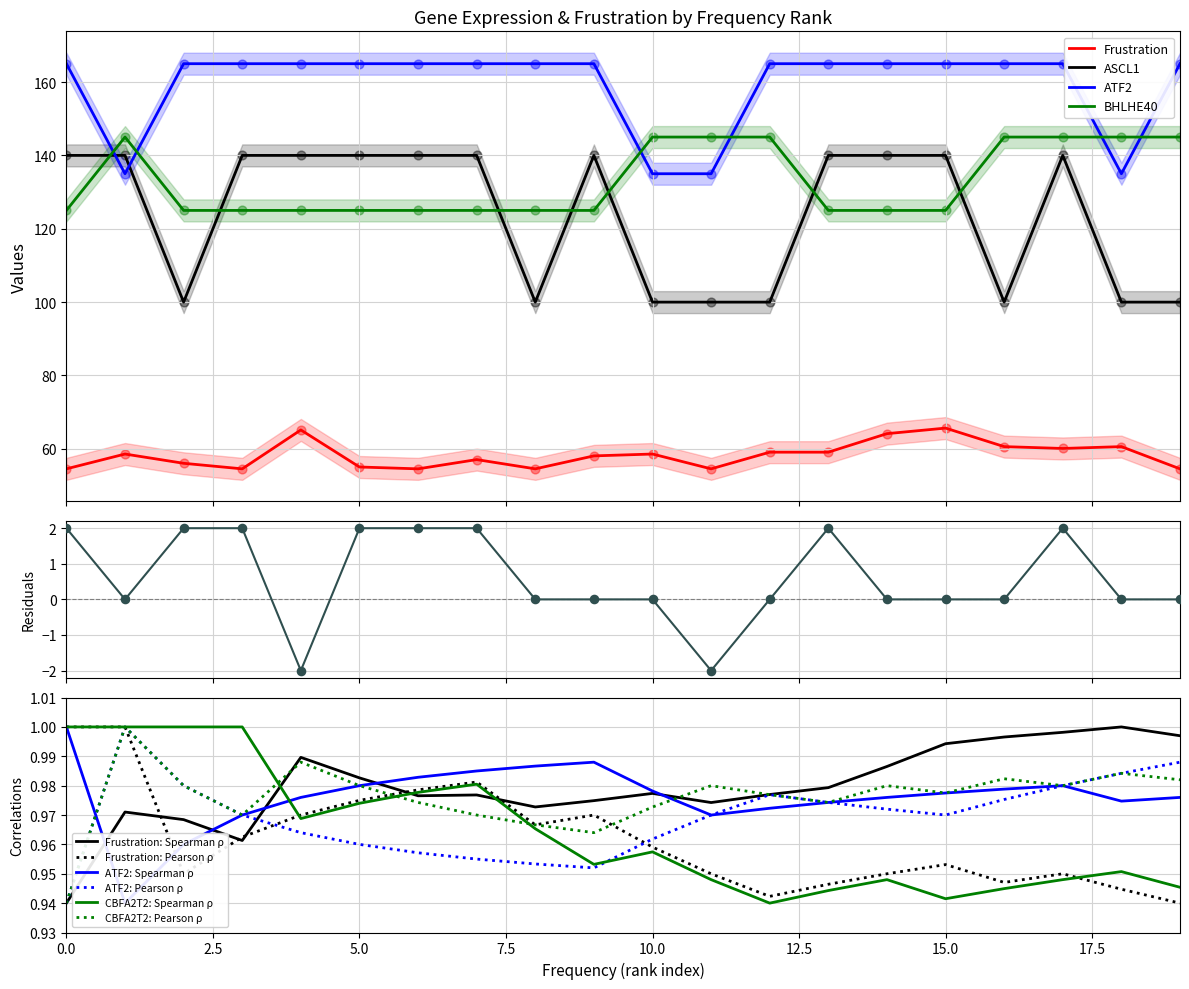

Which series contains the lowest Y value?

Frustration